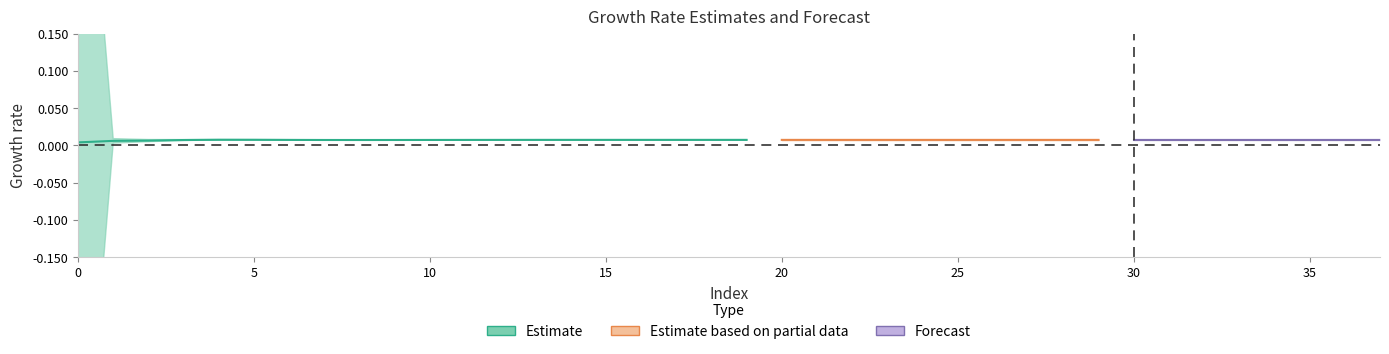

How many categories are shown in the chart?

38